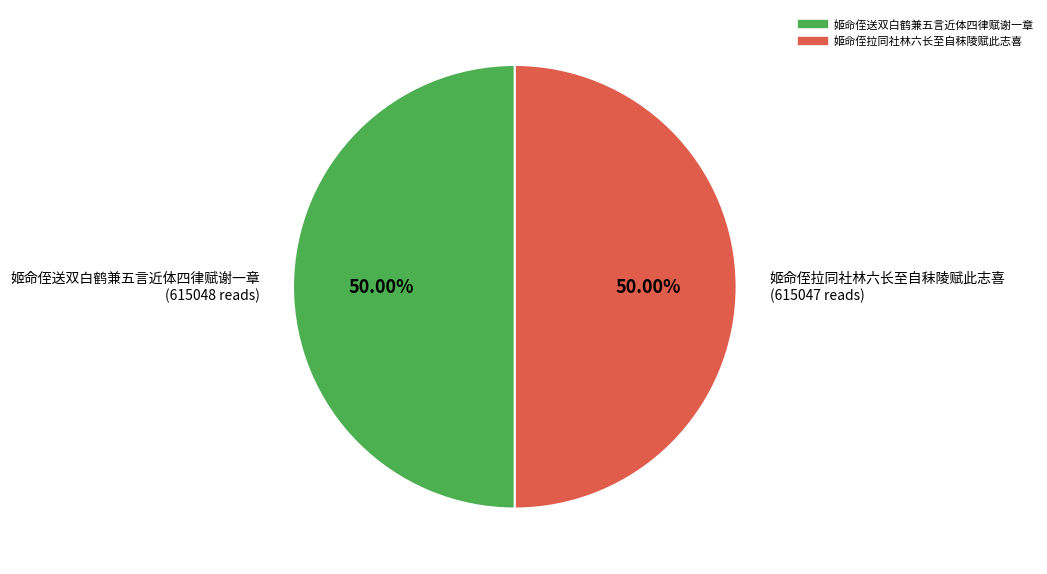

Count the number of slices in the pie.

2